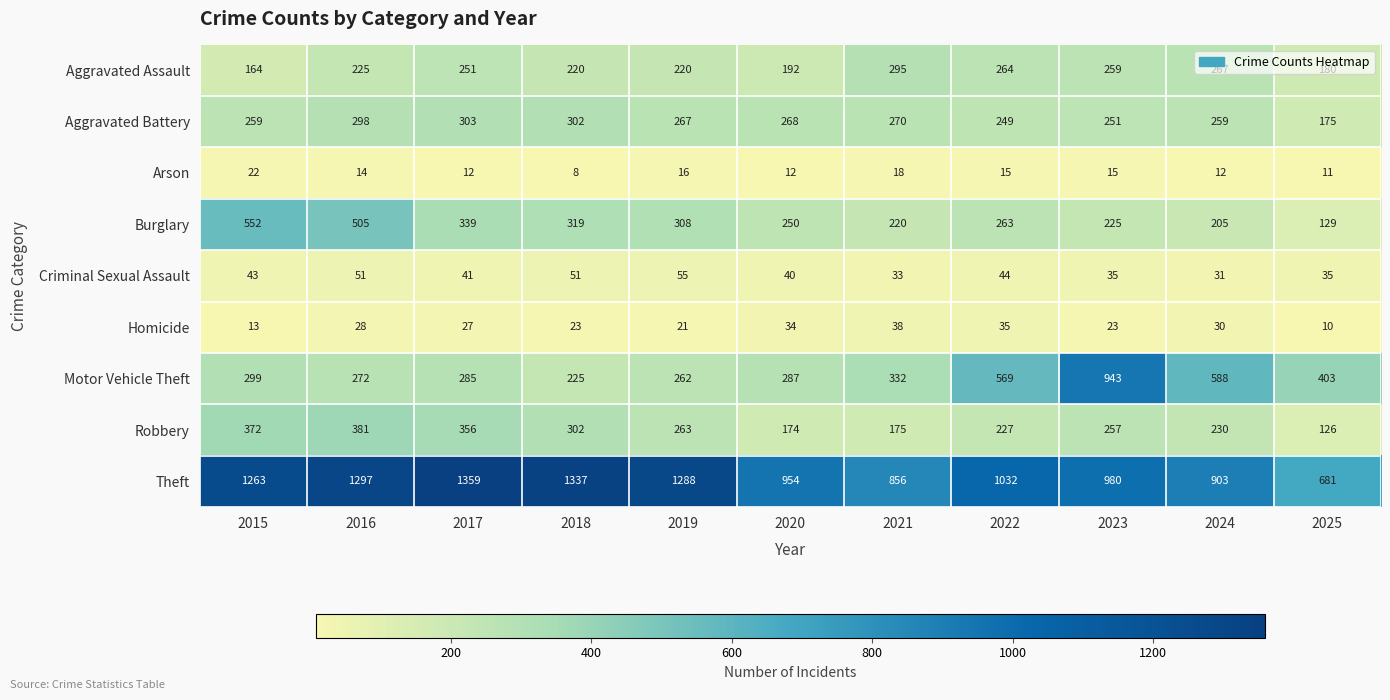

True or false: Motor Vehicle Theft has a value of 108 at 2018.

False